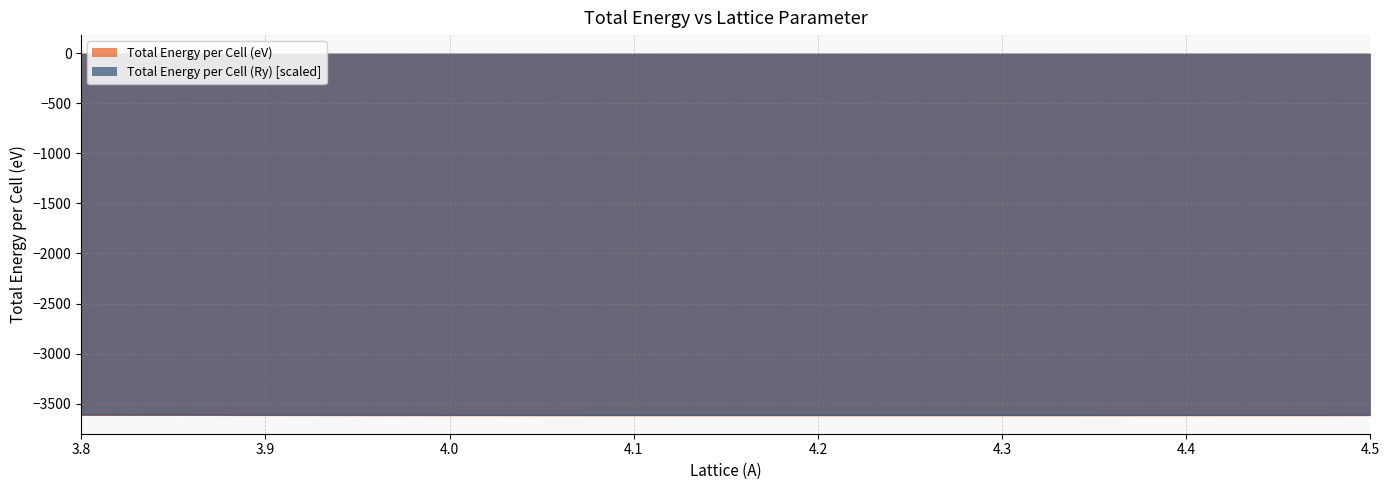

Does the chart display data point markers on the line(s)?

No